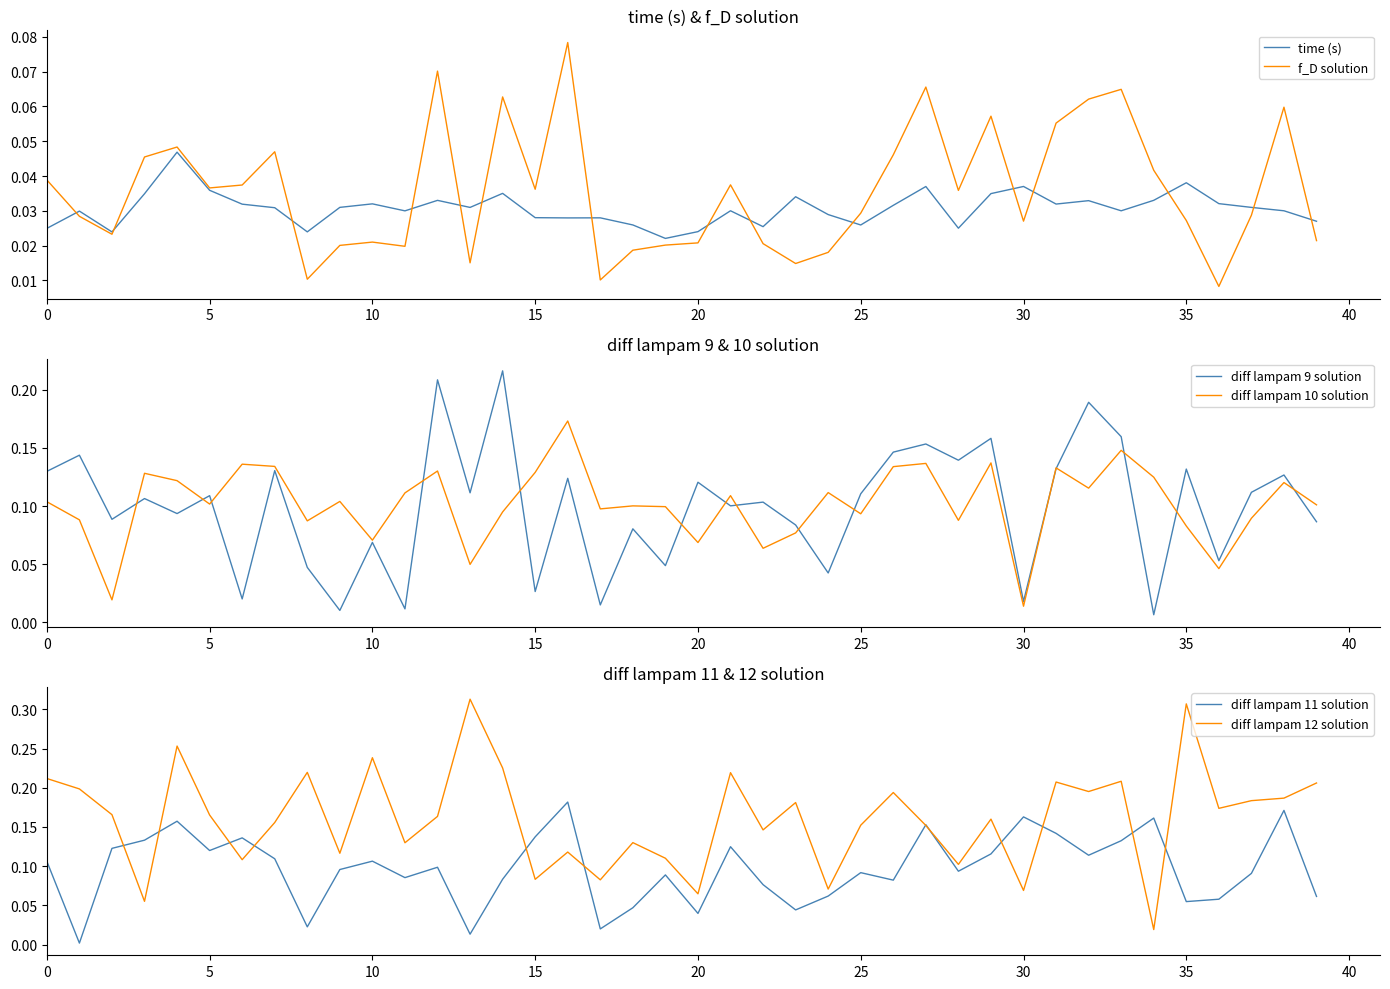

Is this an area chart (filled region under the line)?

No